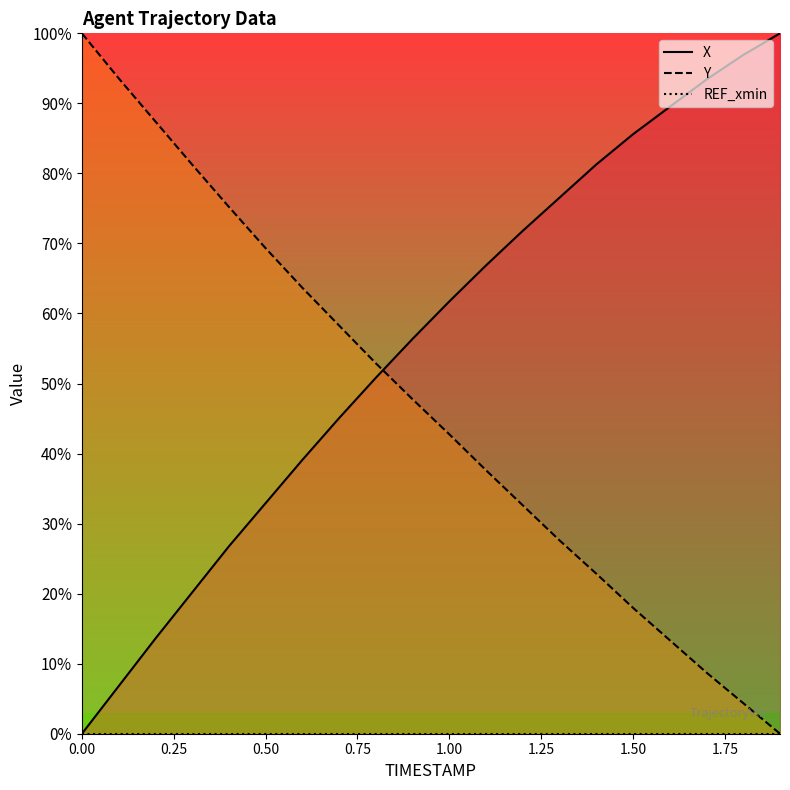

Is this an area chart (filled region under the line)?

No